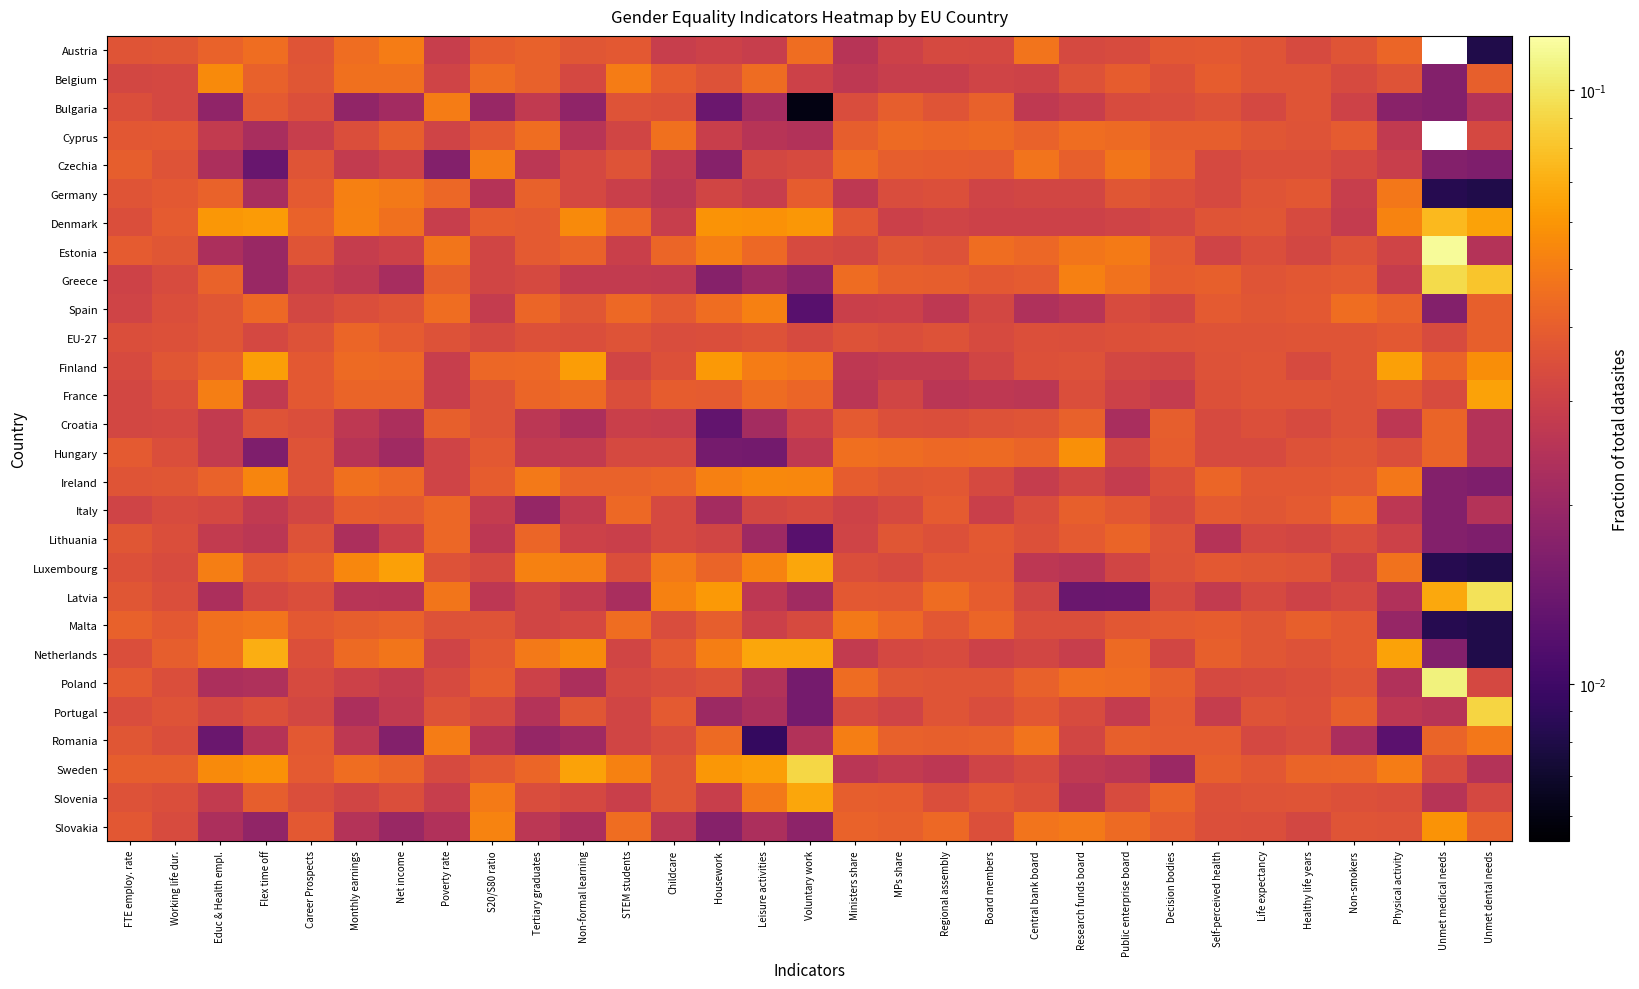

Count the number of categories in the chart.

31